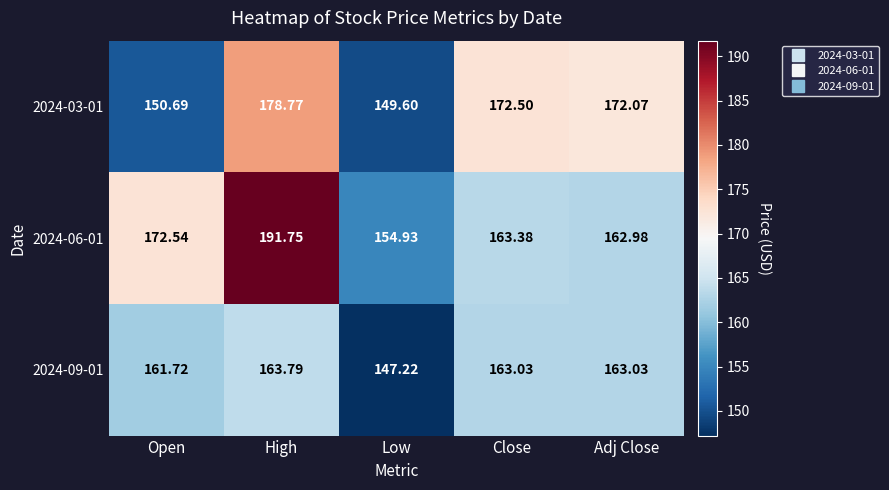

At which label does 2024-03-01 reach its minimum?

Low